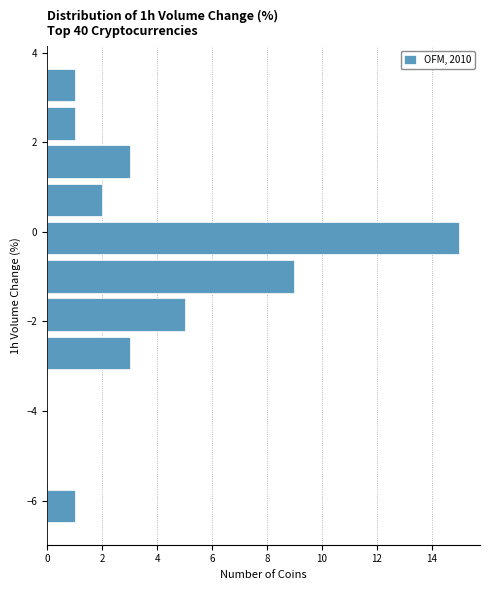

Reading bottom to top, transcribe this chart: for each bar, give the range it covers on the y-axis and its length. Neither the bar edges nor the lengths are printed on the chart, so give them approximately, as read against the axes.

-6.6 to -5.6: 1
-5.6 to -4.8: 0
-4.8 to -4.0: 0
-4.0 to -3.2: 0
-3.2 to -2.2: 3
-2.2 to -1.4: 5
-1.4 to -0.6: 9
-0.6 to 0.2: 15
0.2 to 1.2: 2
1.2 to 2.0: 3
2.0 to 2.8: 1
2.8 to 3.8: 1